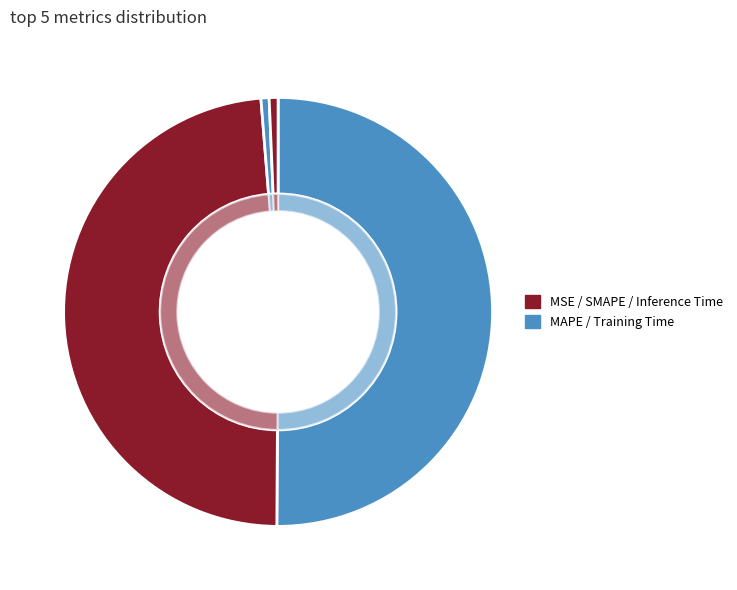

True or false: SMAPE accounts for 39% of the total.

False